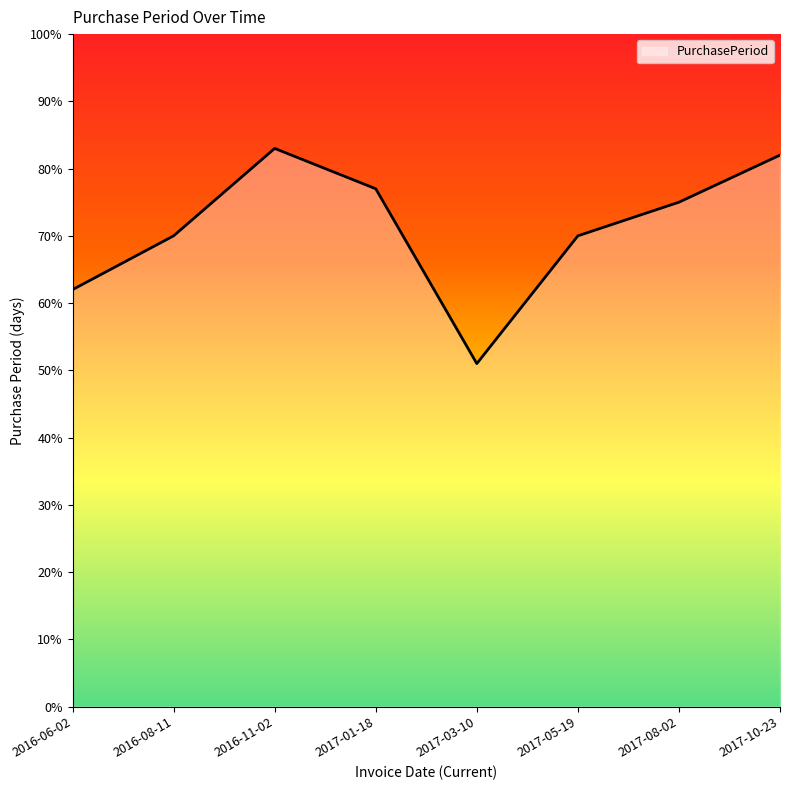

What is the ratio of the value at 2016-06-02 to the value at 2017-05-19?

0.9